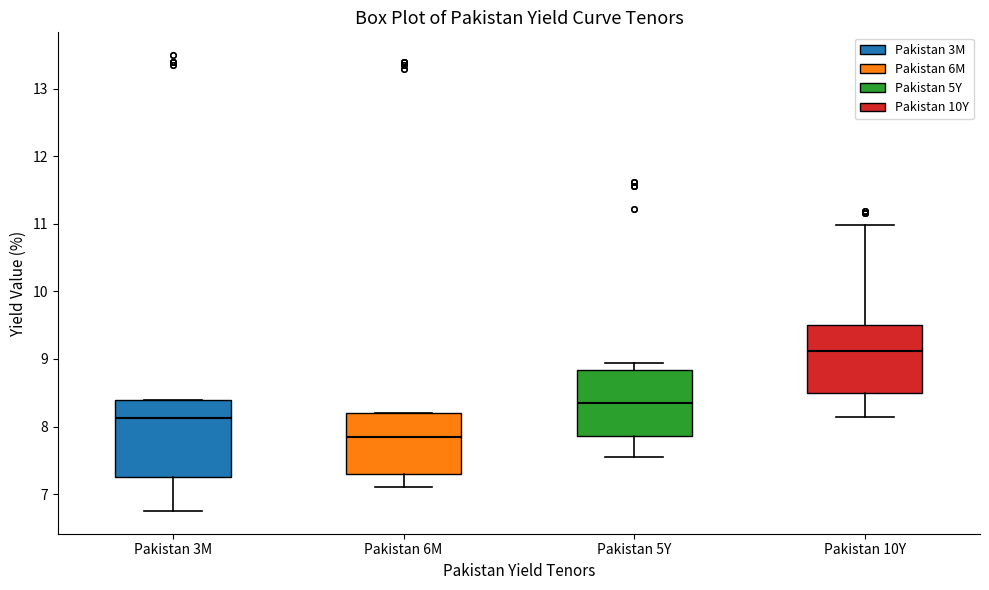

Which box is the tallest, from its lower edge to its upper edge?

Pakistan 3M